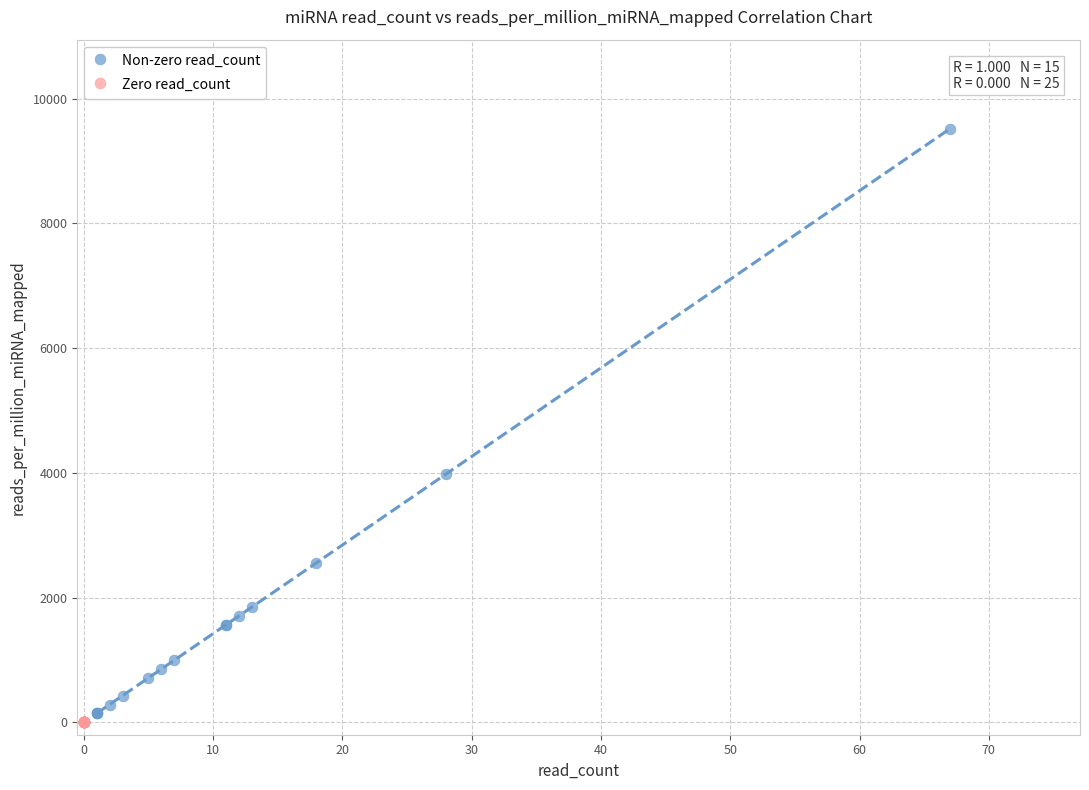

Which series reaches the maximum Y coordinate?

Non-zero read_count